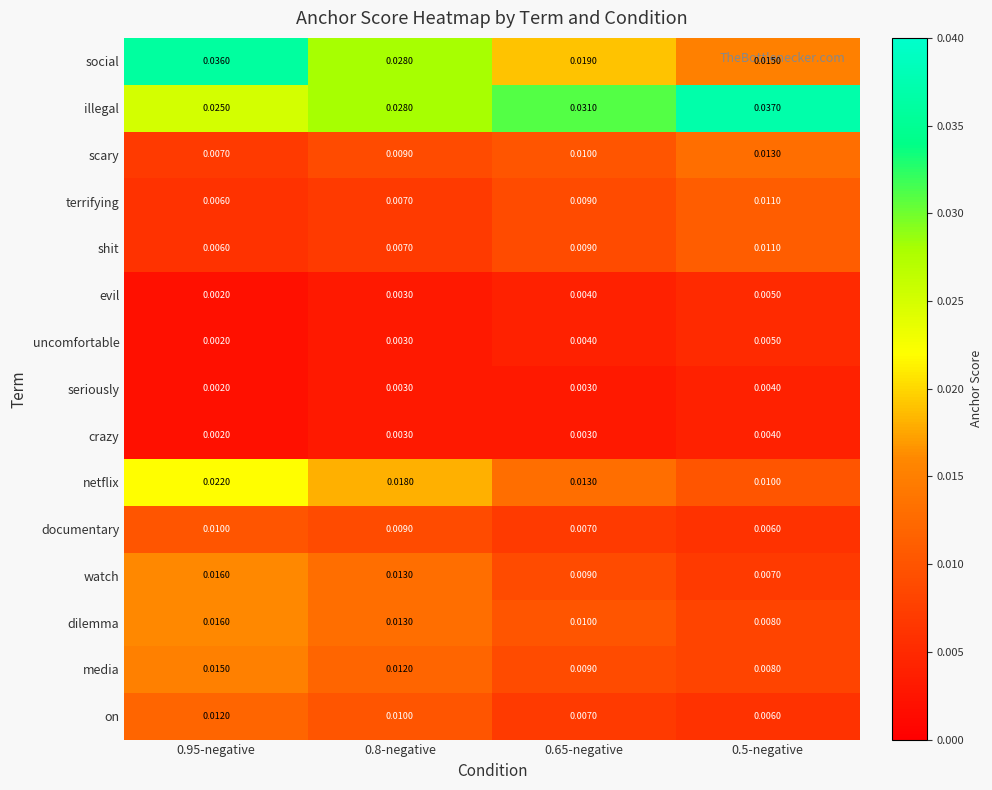

Is it true that watch equals 0.0 at 0.5-negative?

False